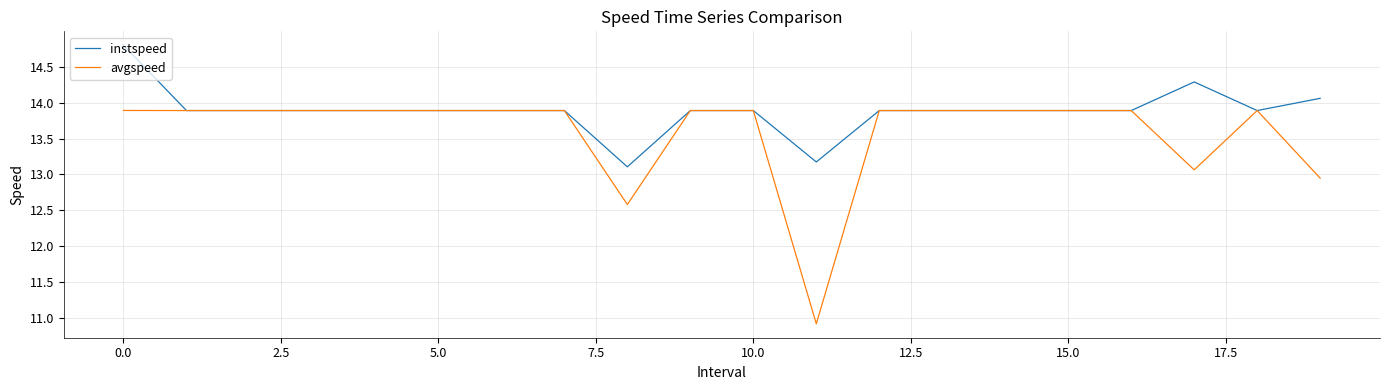

List the series in order of their peak value, lowest first.

avgspeed, instspeed